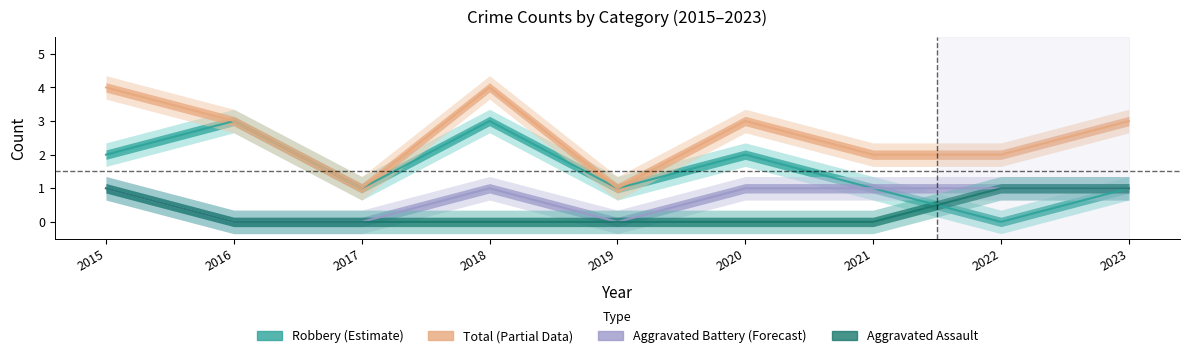

How many data points in Robbery are above 1?

4